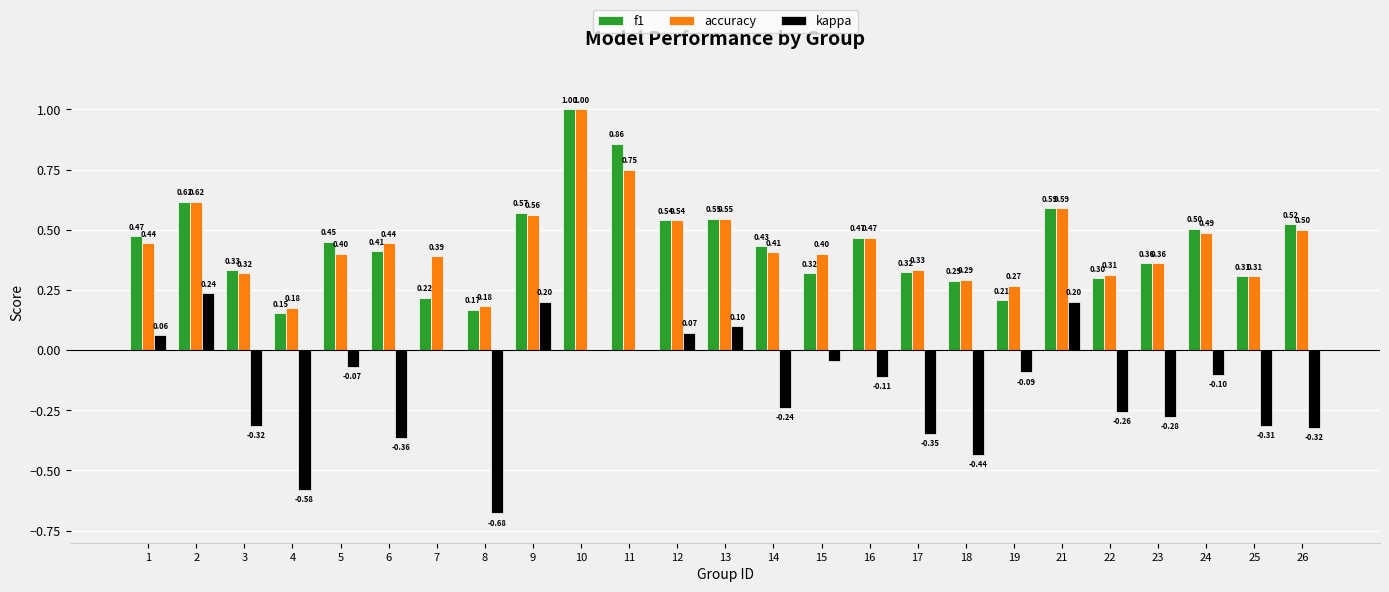

Between 3 and 16, which series saw the biggest shift?

kappa